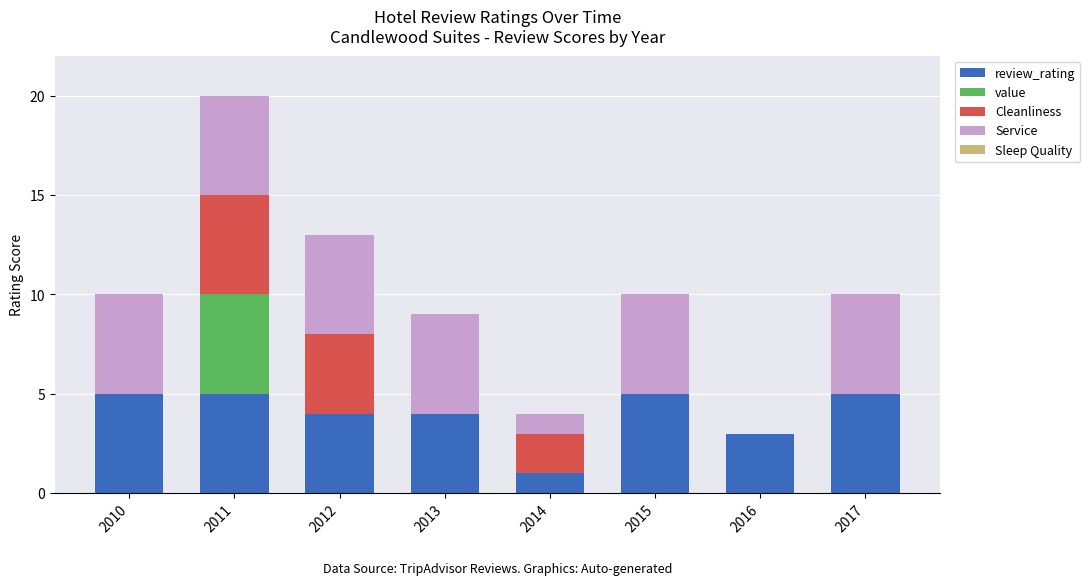

At which category is the sum across all series the highest?

2011